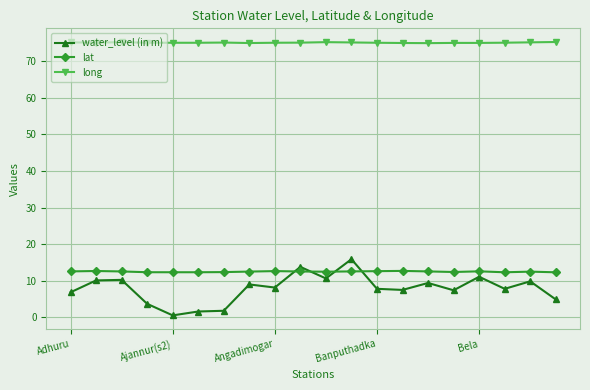

What is the average value of the water_level (in m) series?

7.9